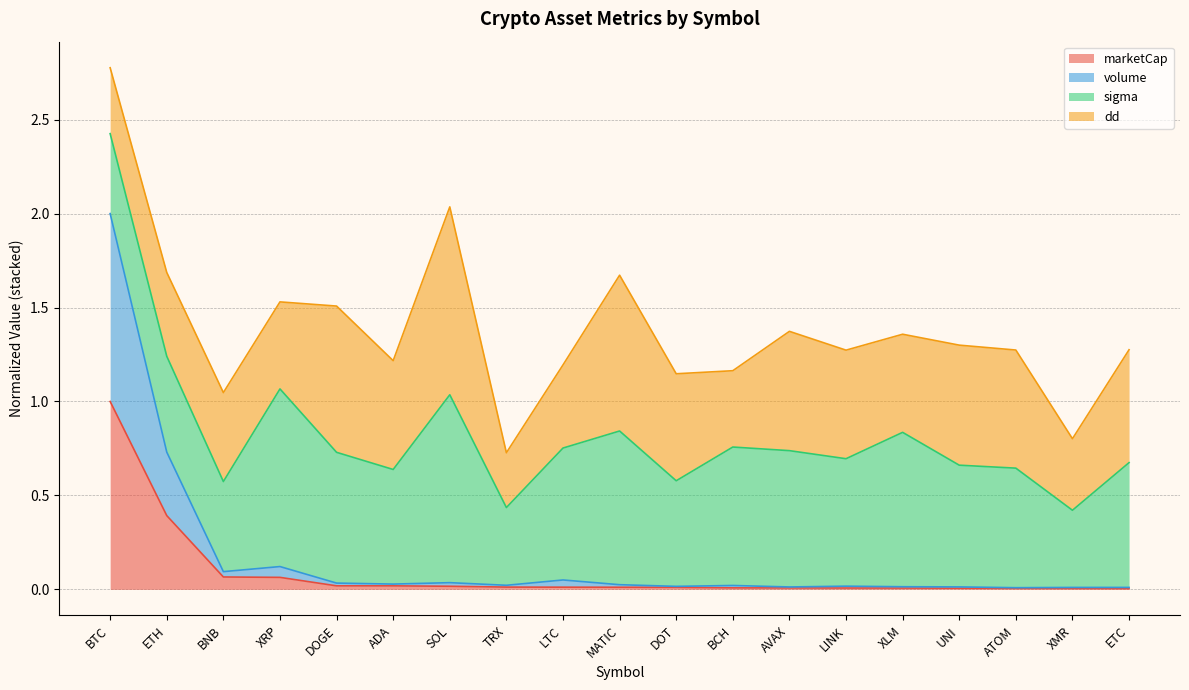

At which label is marketCap closest to 0?

ETC